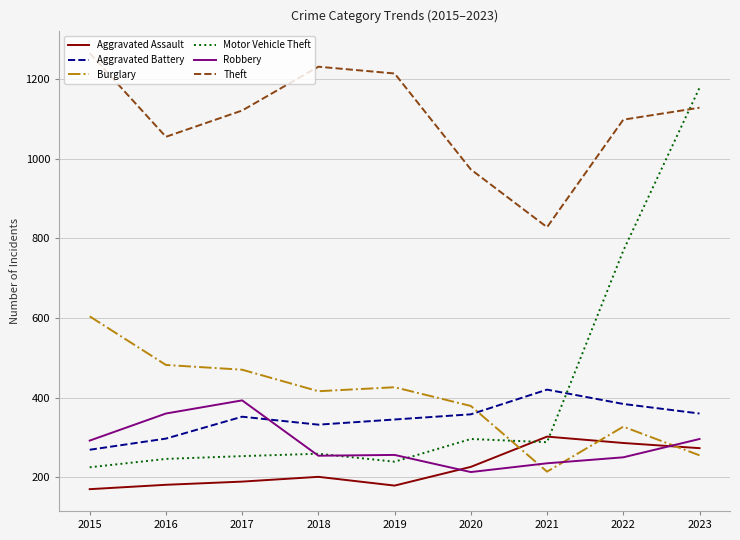

Is it true that Theft equals 1055 at 2016?

True